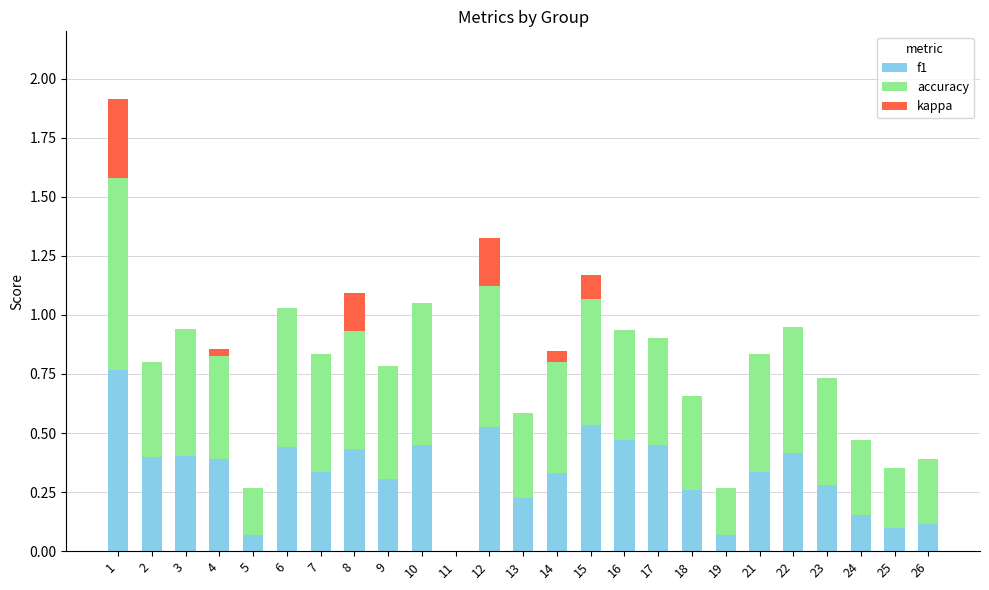

The f1 series shows 0.2 at 24. True or false?

True